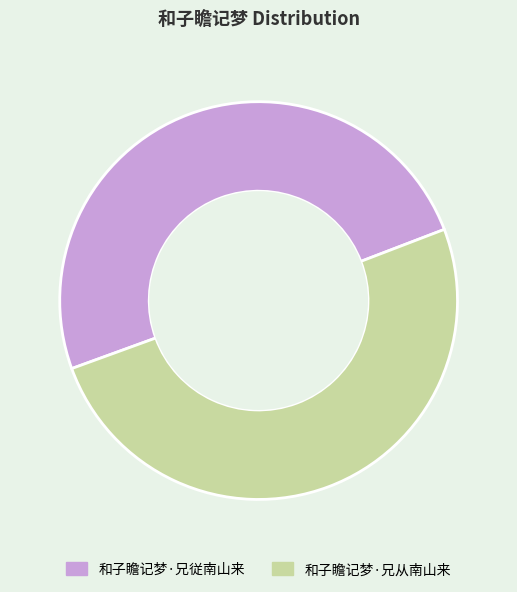

Which has a higher value, 和子瞻记梦·兄从南山来 or 和子瞻记梦·兄従南山来?

和子瞻记梦·兄从南山来